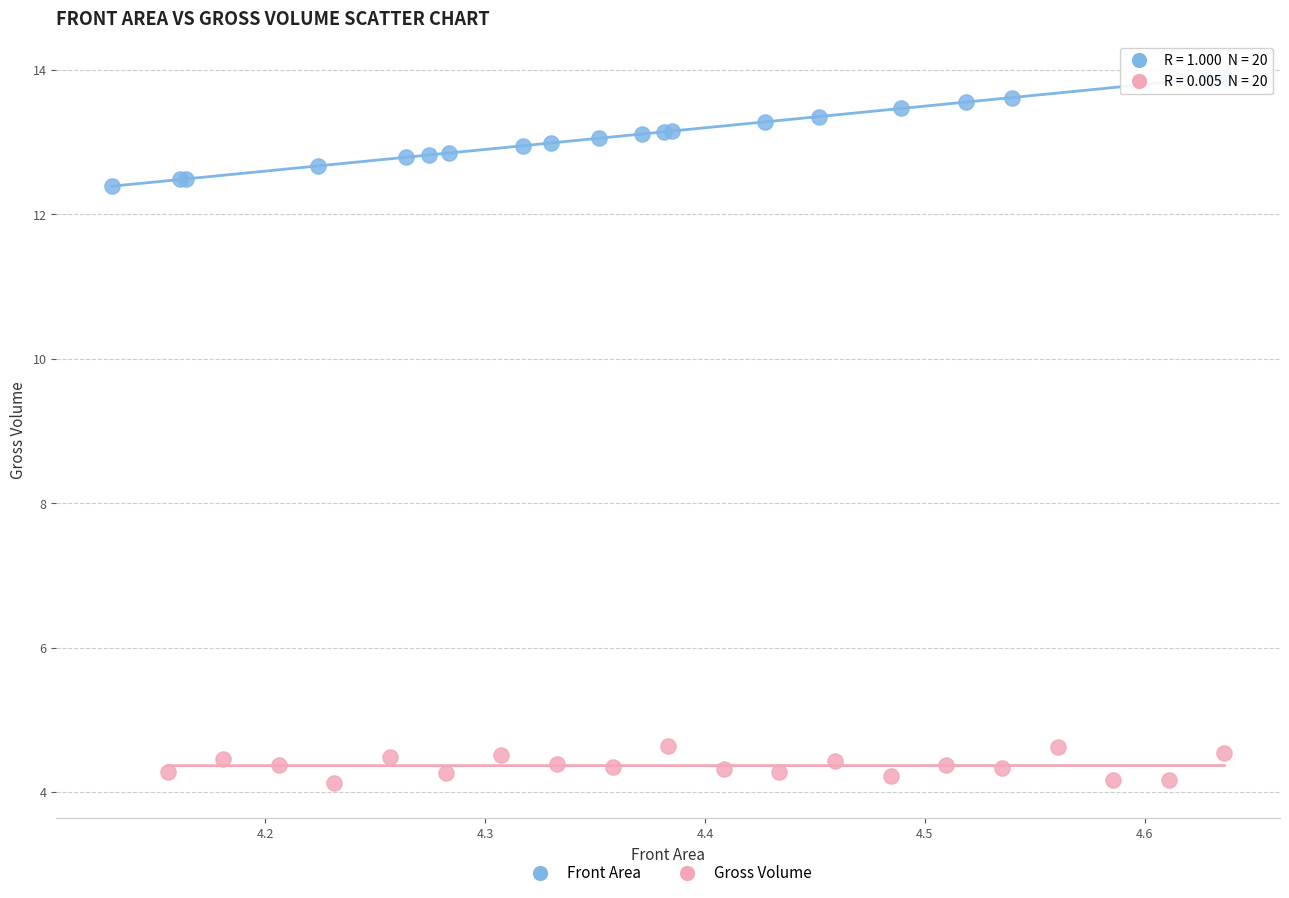

Which series has the widest spread of Y values?

Front Area